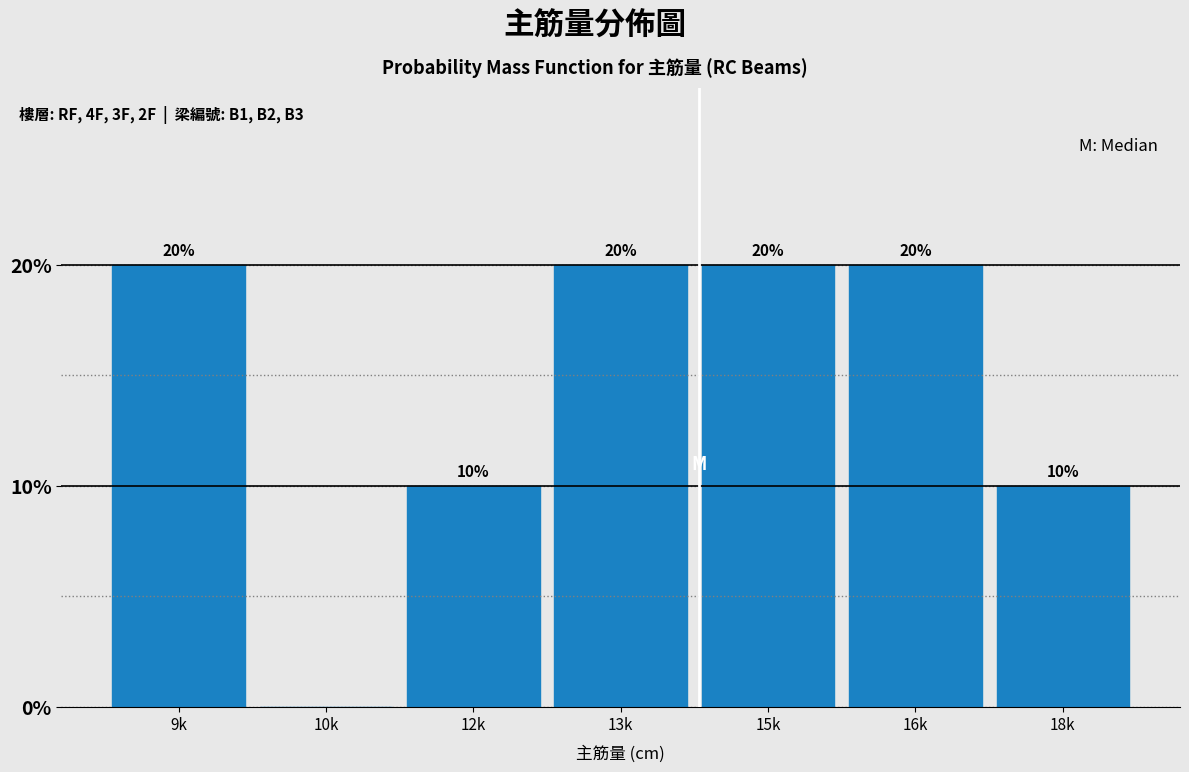

Reading right to left, list all the values displayed in this chart.

18k=10	16k=20	15k=20	13k=20	12k=10	10k=0	9k=20